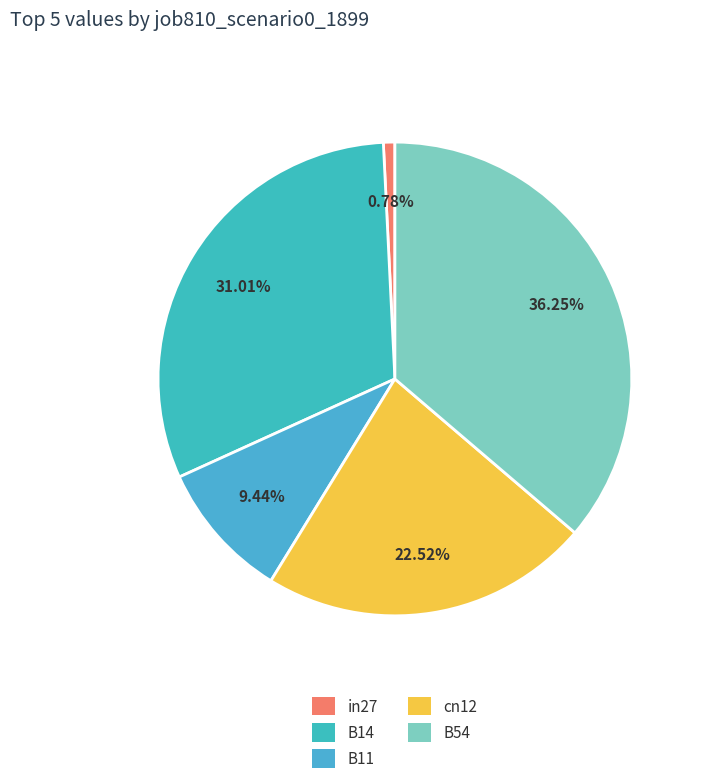

Rank the categories by value from lowest to highest.

in27, B11, cn12, B14, B54